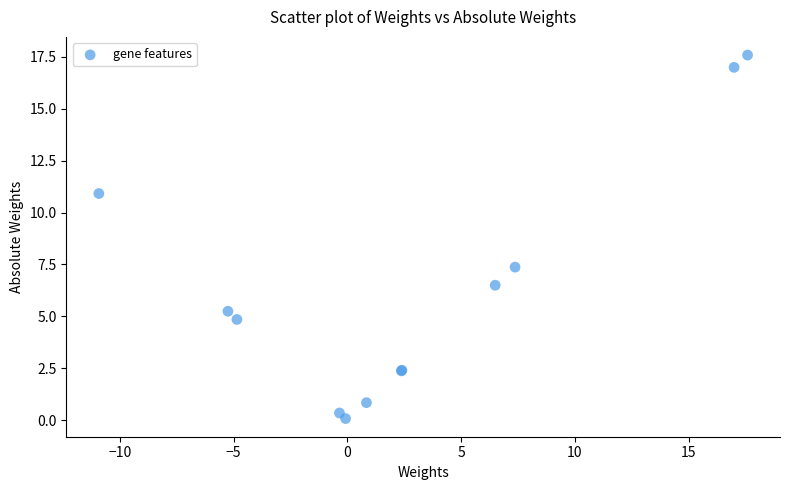

What Y value in the scatter plot is closest to 8?

7.4